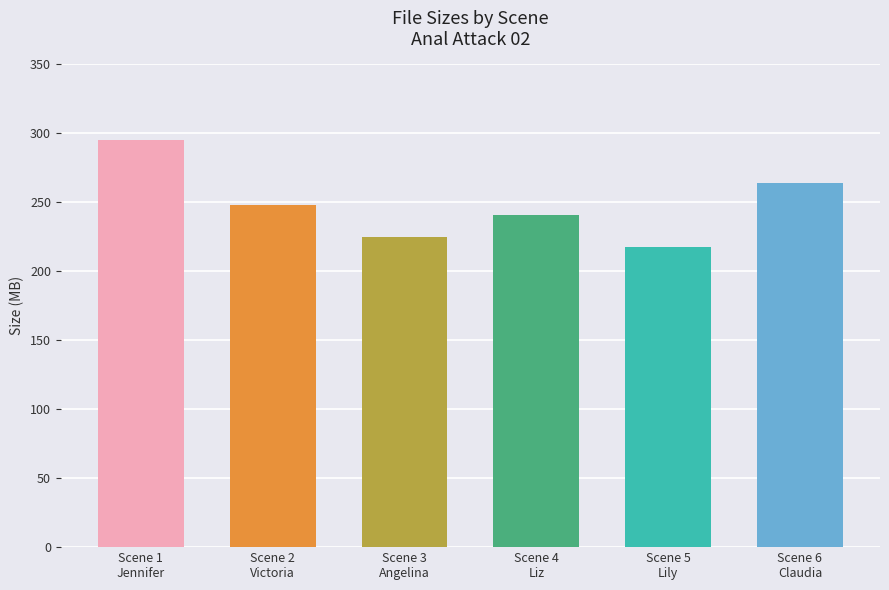

Reading right to left, list all the values displayed in this chart.

263.9	217.8	240.9	224.9	247.7	295.3